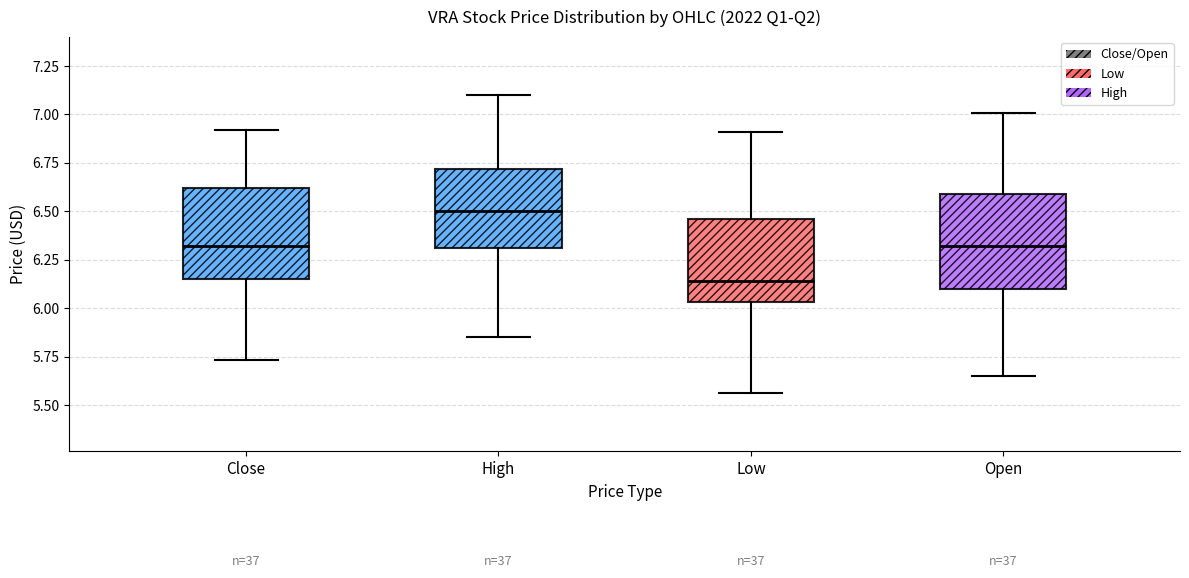

Reading left to right, read every box against the y-axis: the position of its median line, the range the box covers, and the ends of its whiskers. The values are not printed on the chart, so give them approximately, as read against the axis.

Close: median 6.30, box 6.15 to 6.60, whiskers 5.75 to 6.90
High: median 6.50, box 6.30 to 6.70, whiskers 5.85 to 7.10
Low: median 6.15, box 6.05 to 6.45, whiskers 5.55 to 6.90
Open: median 6.30, box 6.10 to 6.60, whiskers 5.65 to 7.00